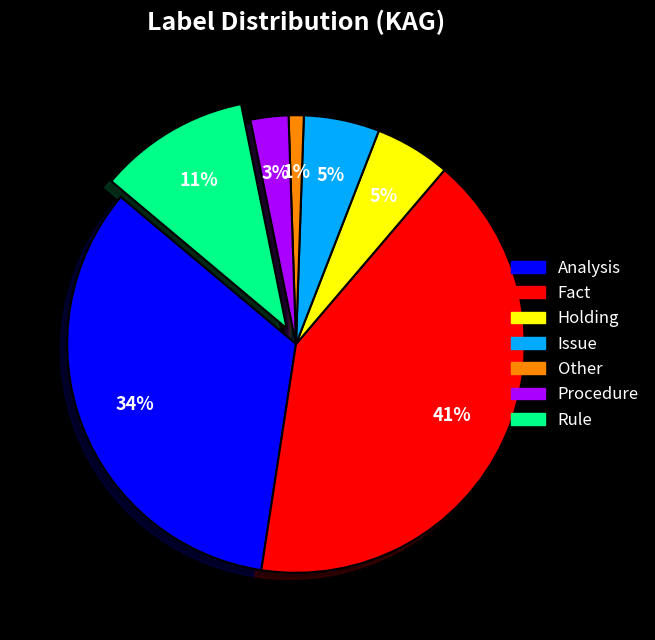

The Holding slice represents 5% of the pie. True or false?

True